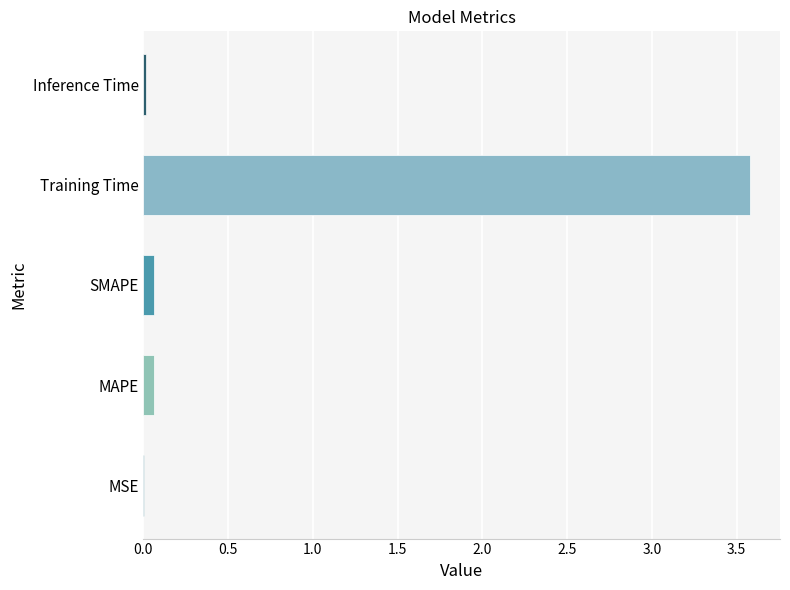

How many series are shown in this chart?

1